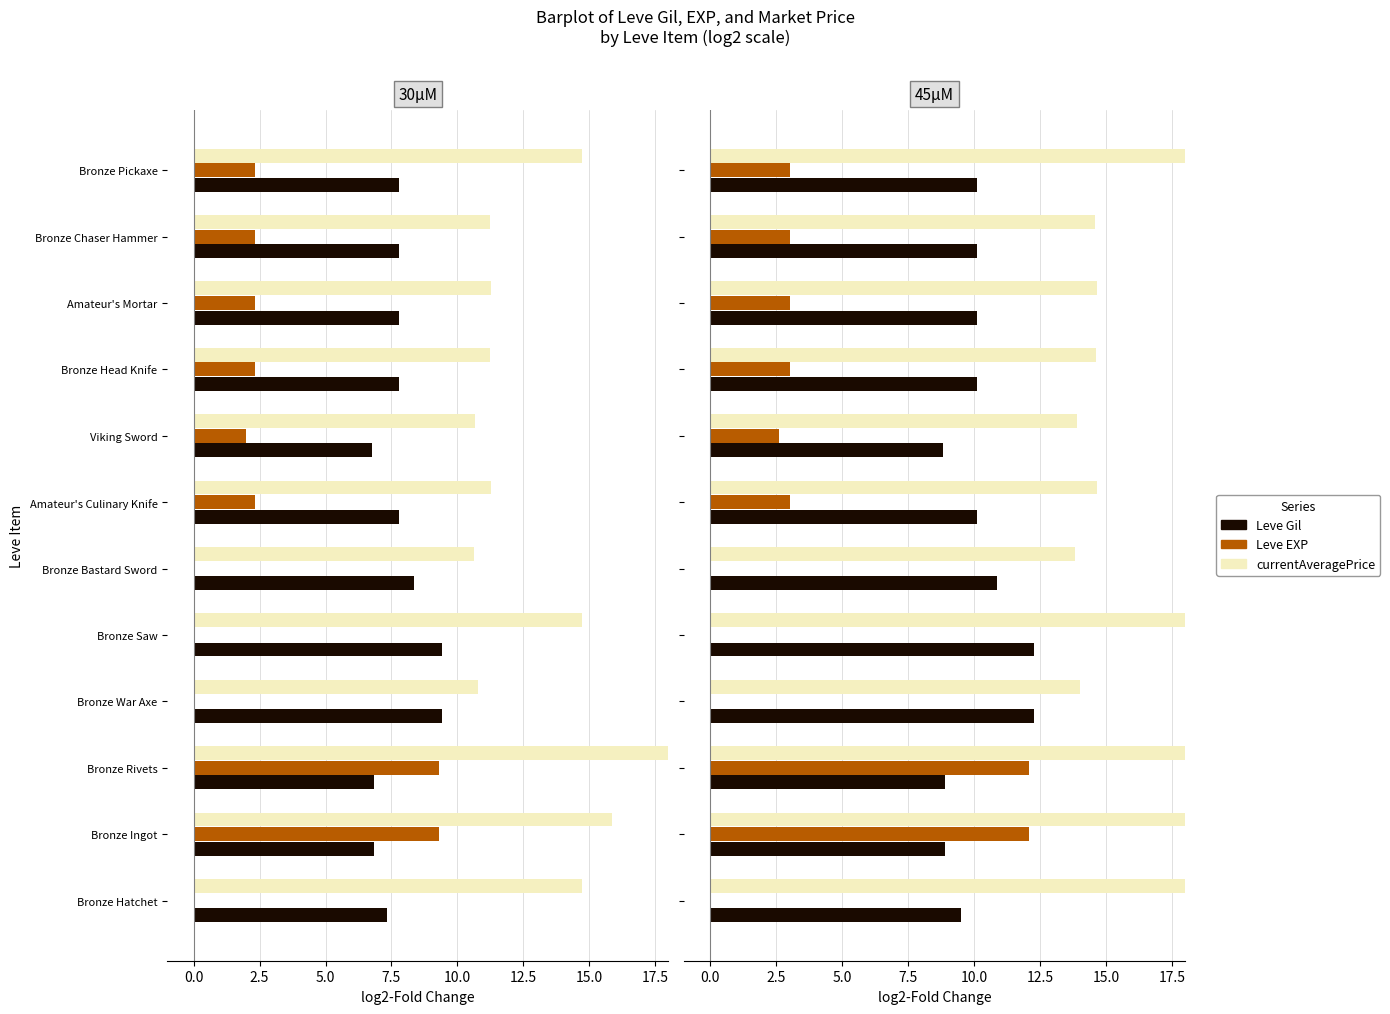

What is the sum of all Leve EXP values?

41.9